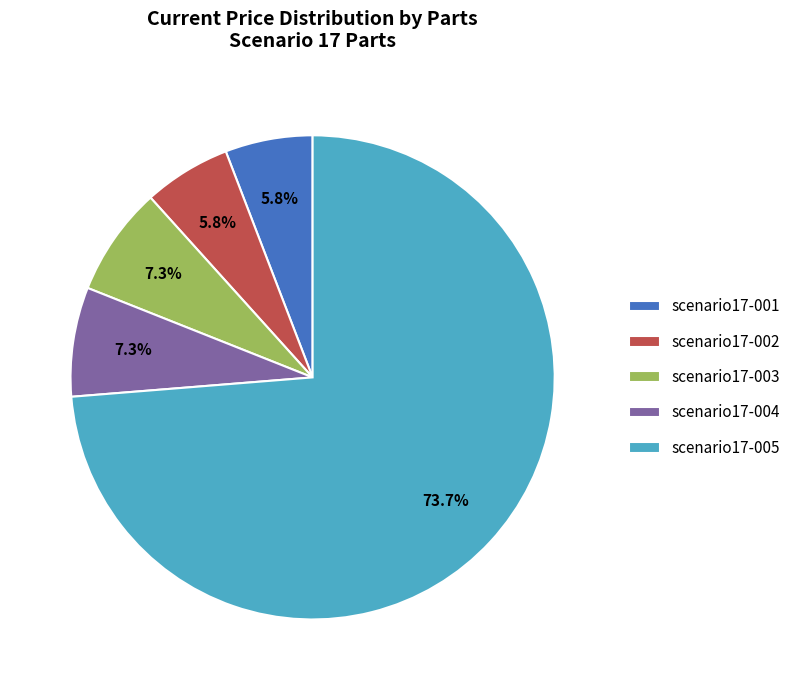

What is the largest slice in the pie chart?

scenario17-005